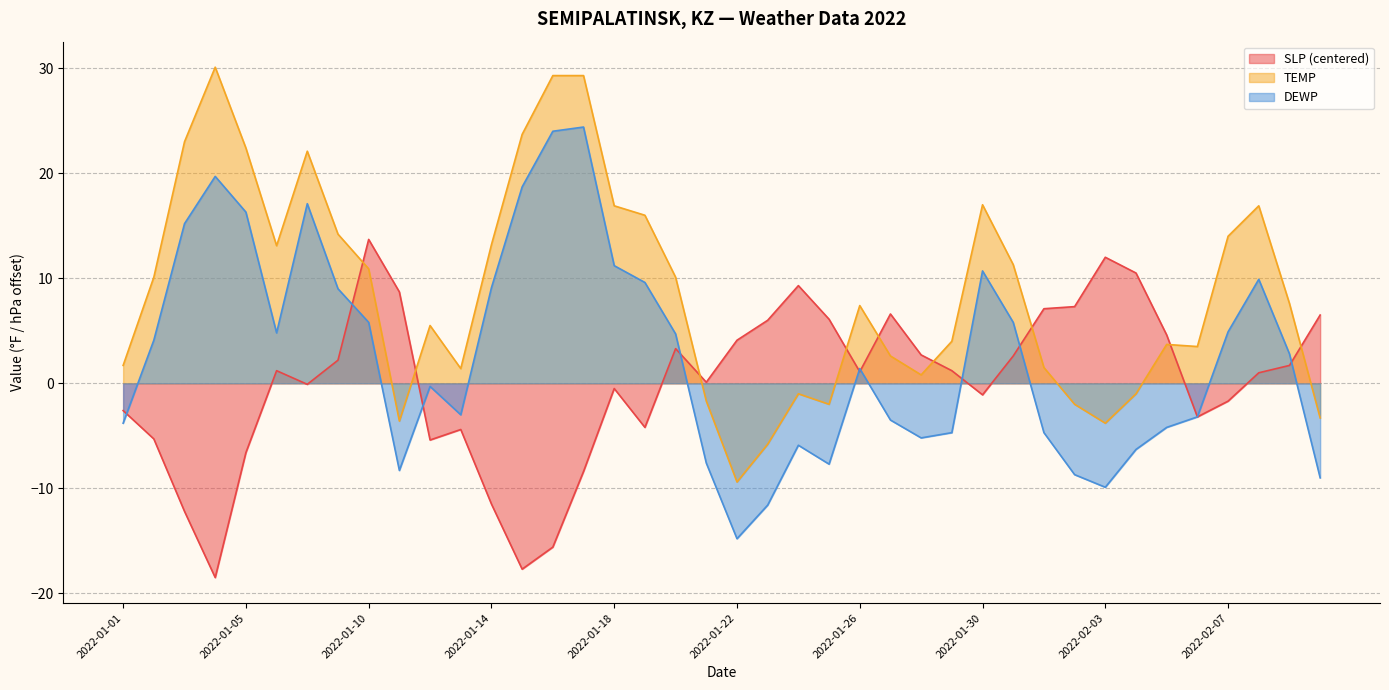

List the labels in order of DEWP value, largest first.

2022-01-17, 2022-01-16, 2022-01-04, 2022-01-15, 2022-01-08, 2022-01-05, 2022-01-03, 2022-01-18, 2022-01-30, 2022-02-08, 2022-01-19, 2022-01-14, 2022-01-09, 2022-01-10, 2022-01-31, 2022-02-07, 2022-01-06, 2022-01-20, 2022-01-02, 2022-02-09, 2022-01-26, 2022-01-12, 2022-01-13, 2022-02-06, 2022-01-27, 2022-01-01, 2022-02-05, 2022-01-29, 2022-02-01, 2022-01-28, 2022-01-24, 2022-02-04, 2022-01-21, 2022-01-25, 2022-01-11, 2022-02-02, 2022-02-10, 2022-02-03, 2022-01-23, 2022-01-22